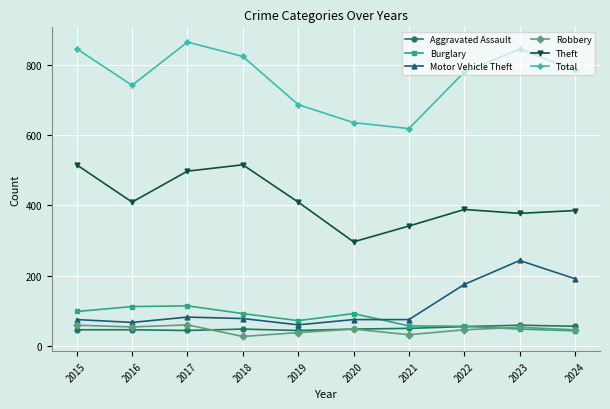

What is the difference between the highest and lowest values at 2016?

695